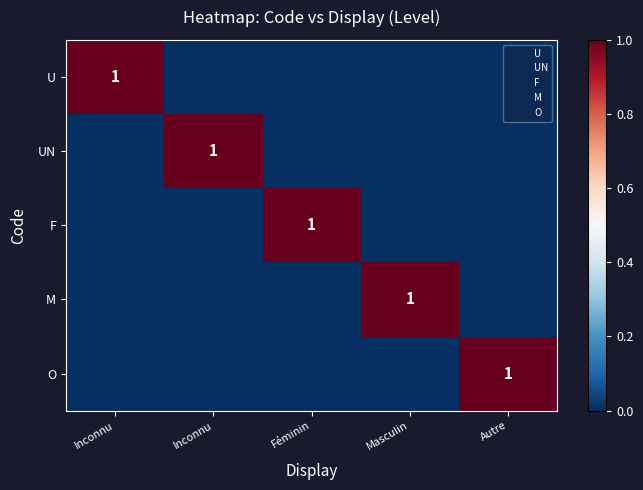

Which category has the lowest value across all series?

Inconnu